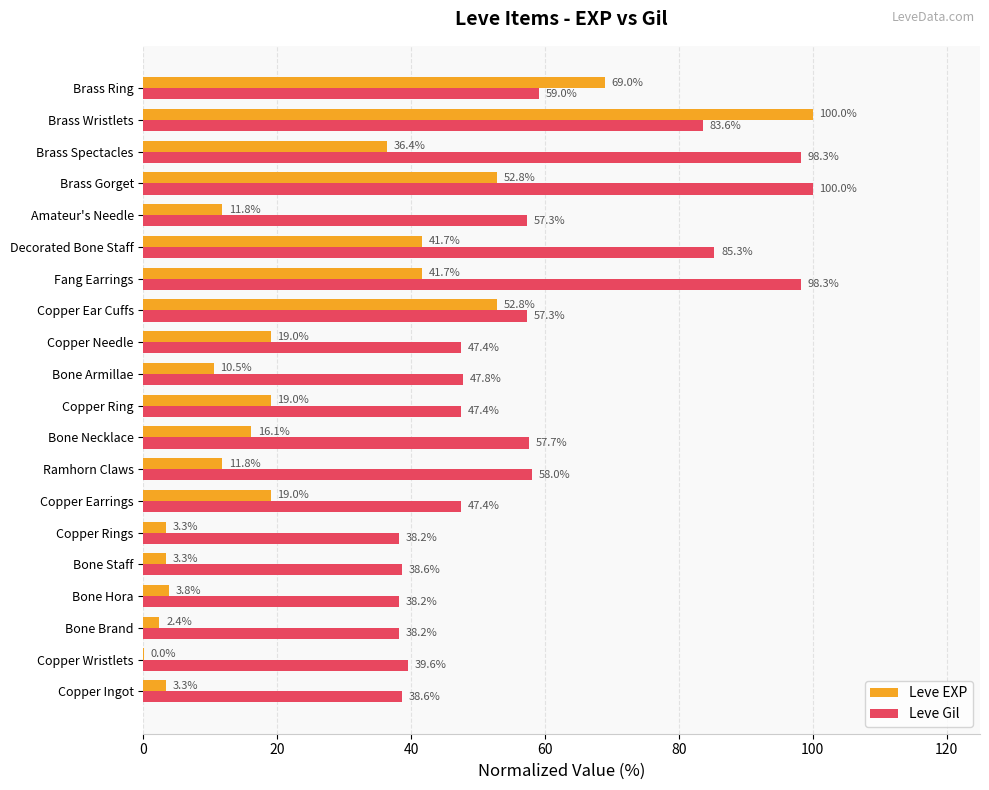

Which series has the largest total across all categories?

Leve Gil